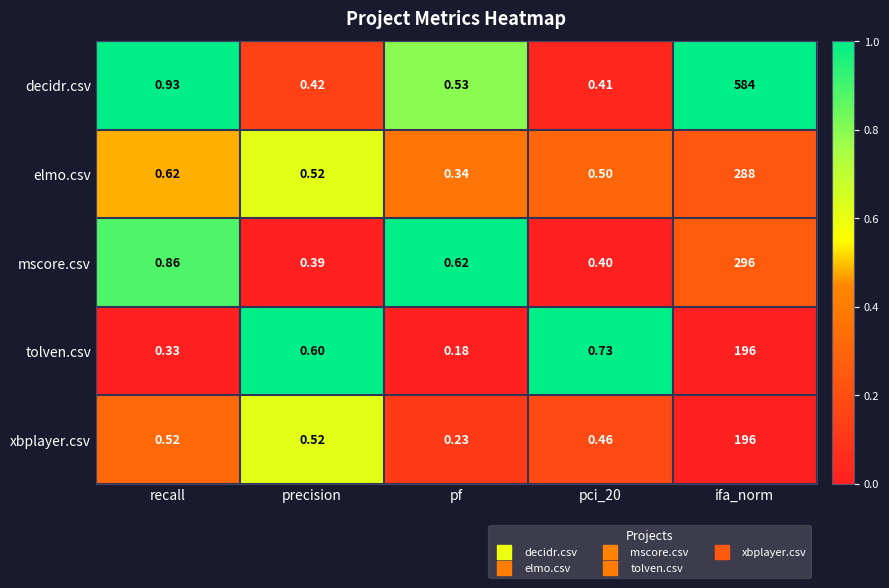

Rank the series at recall from lowest to highest value.

tolven.csv, xbplayer.csv, elmo.csv, mscore.csv, decidr.csv